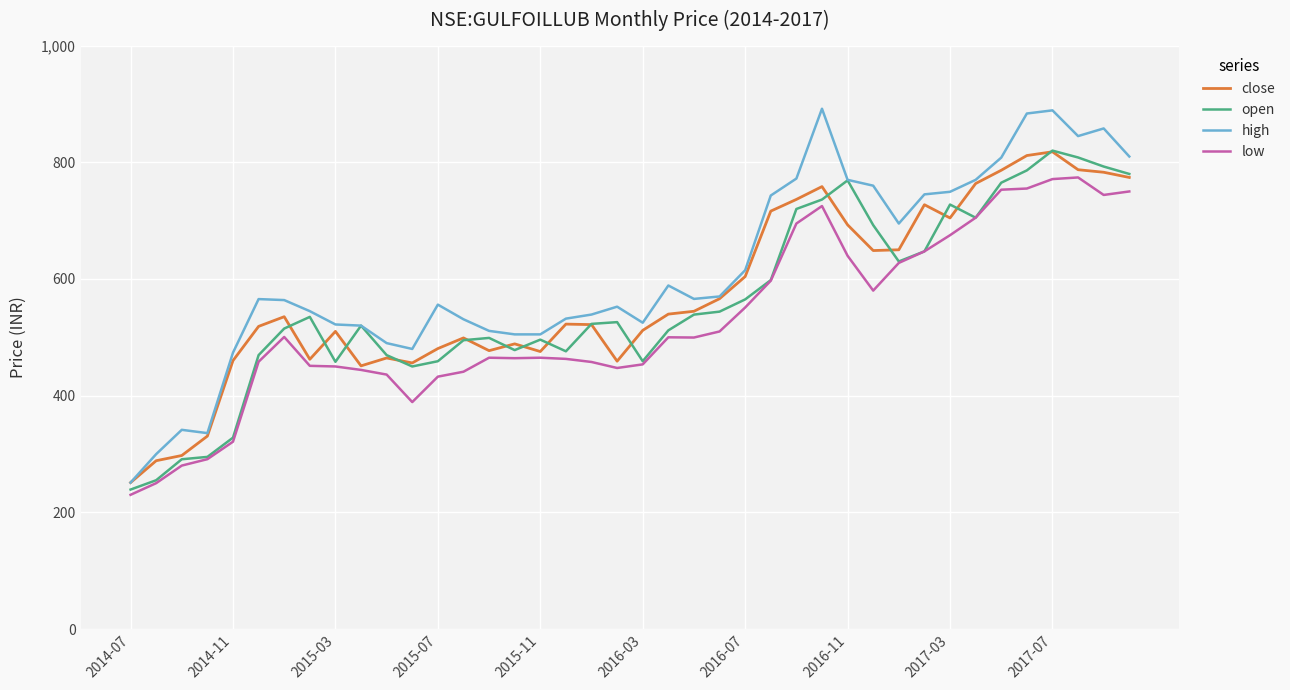

True or false: low and high cross at least once.

False